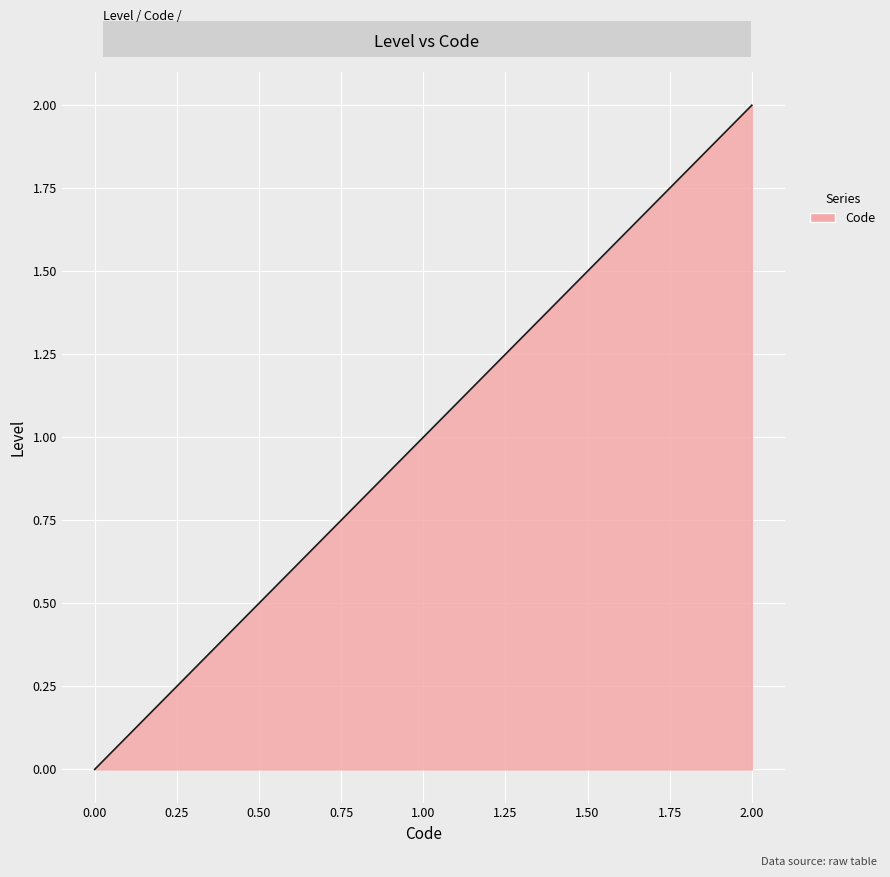

How many lines are shown in the chart?

1